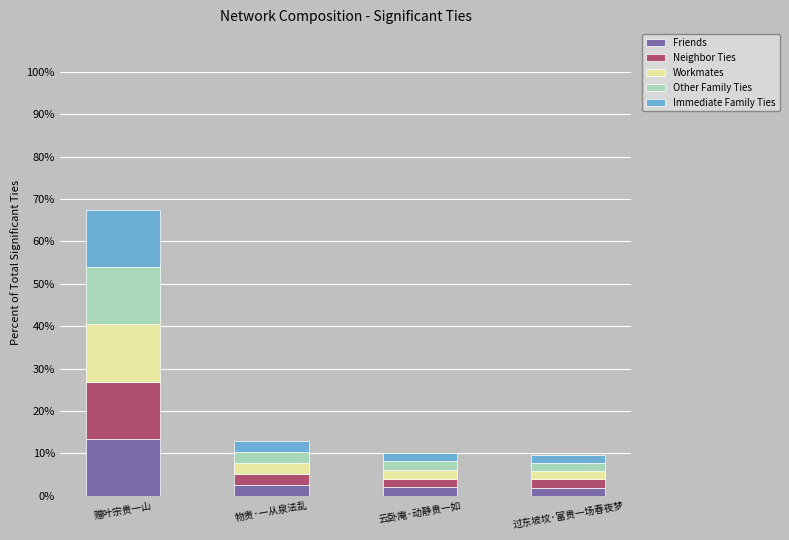

Is it true that Friends equals 2.6 at 物贵·一从泉法乱?

True